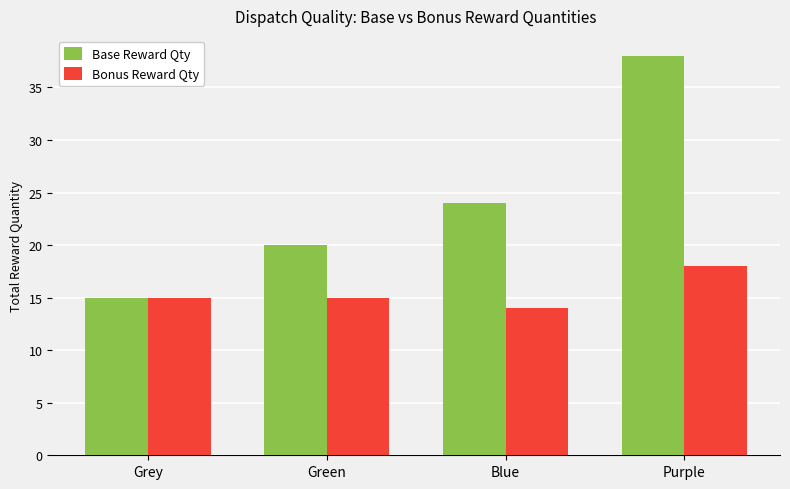

What is the approximate value of Bonus Reward Qty at Purple?

18